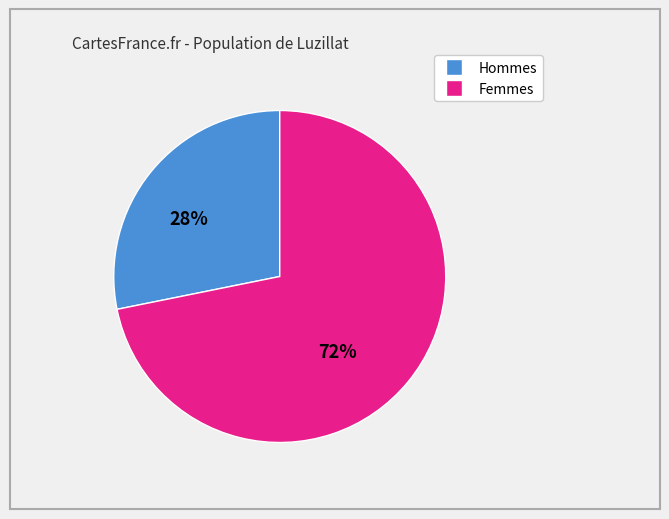

To the nearest percent, what is the average slice percentage?

50%